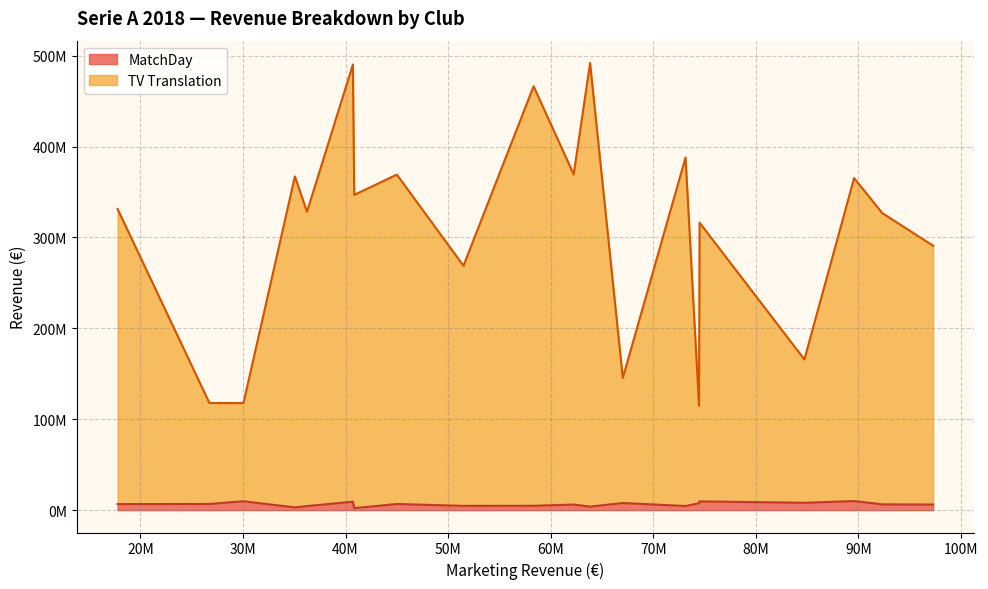

List the series in order of their overall mean, highest first.

TV Translation, MatchDay